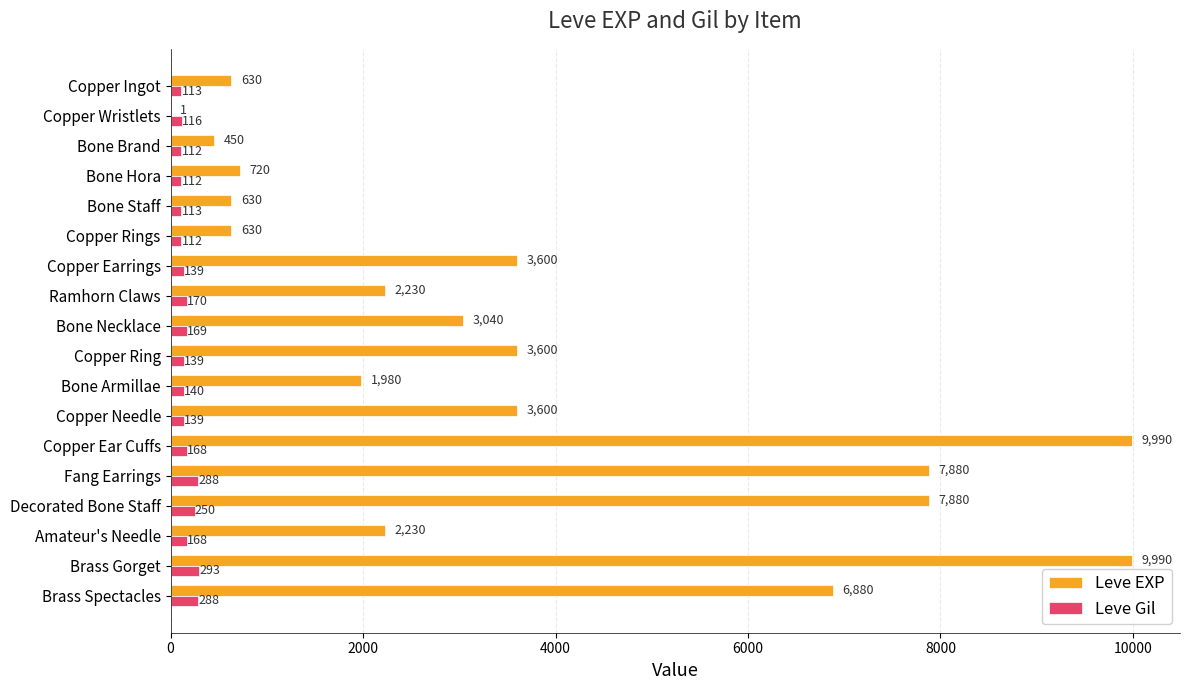

What is the sum of the Leve Gil values at Bone Armillae and Amateur's Needle?

308